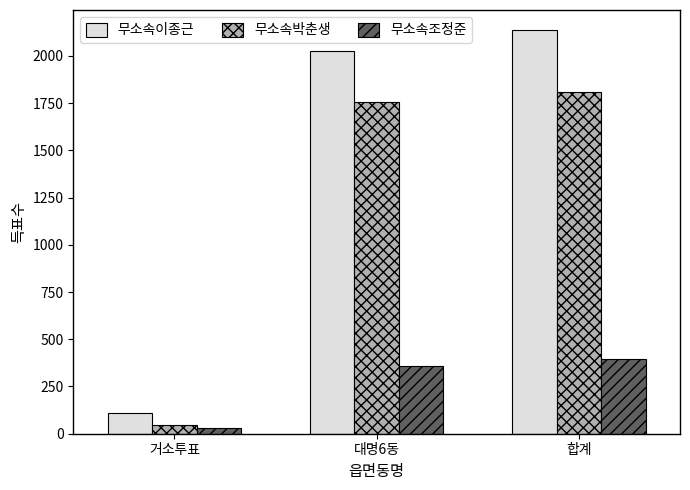

What is the difference between the second highest and minimum values in the 무소속박춘생 series?

1710